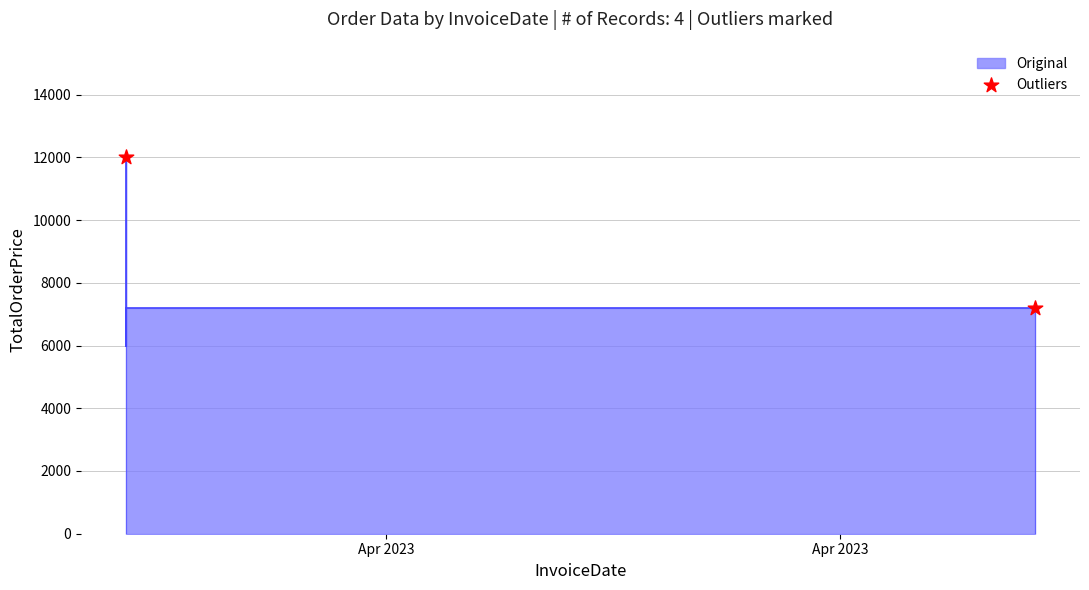

What is the change in value from Apr 2023 to Apr 2023?

-4800